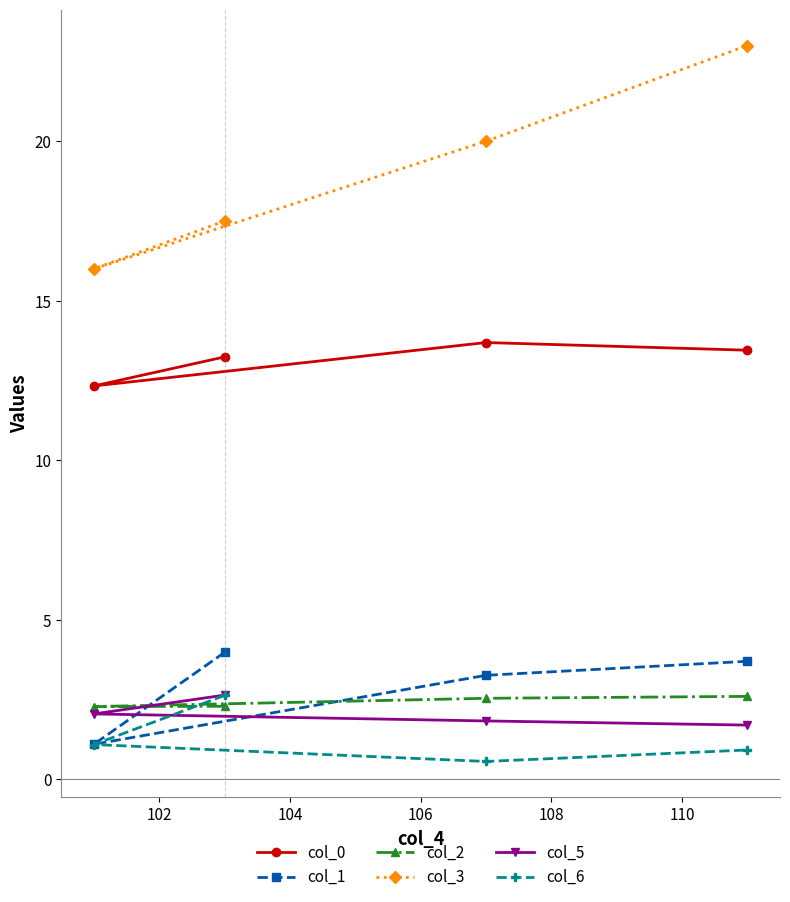

What is the minimum value shown in the chart?

0.6